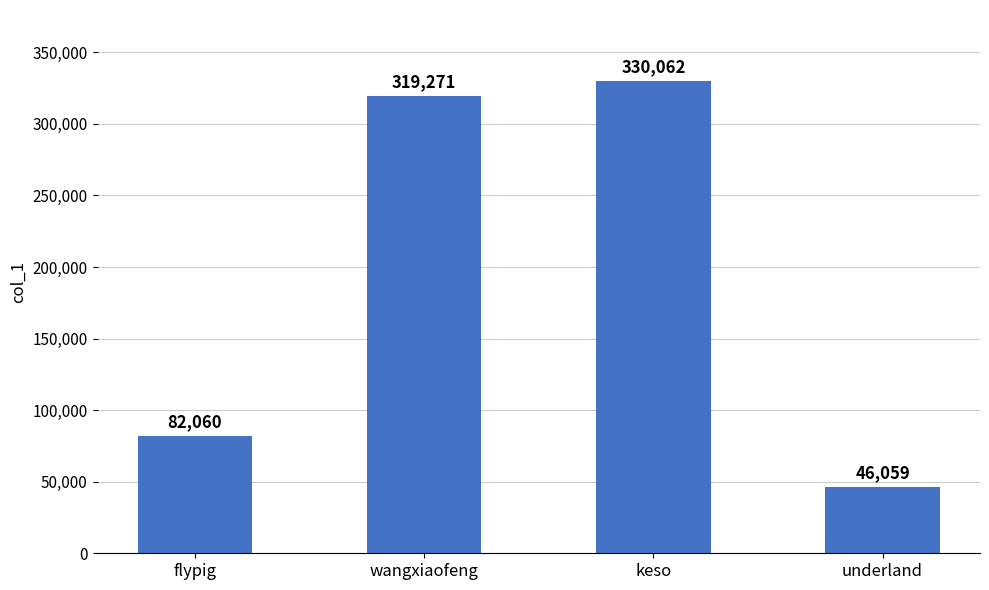

What is the maximum value shown in the chart?

330062